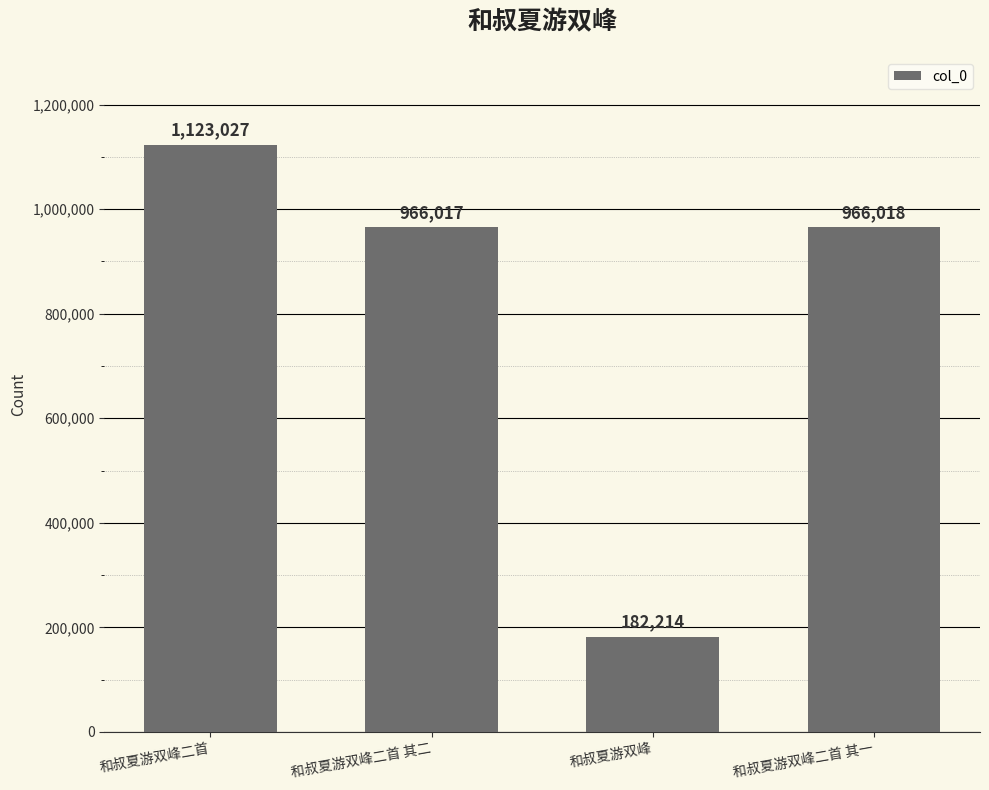

What is the value of the 2nd bar from the left?

966017